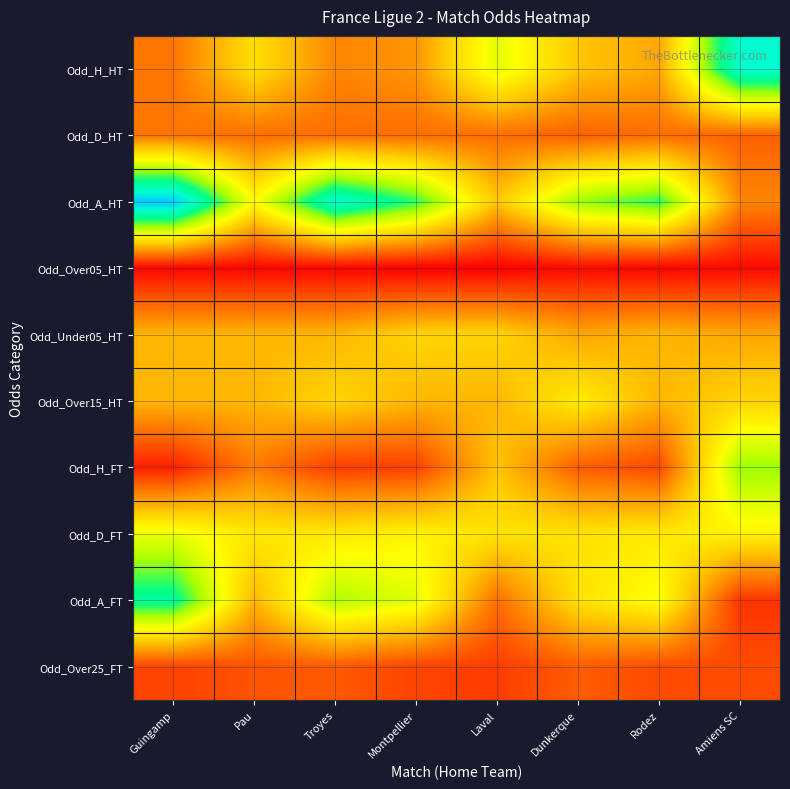

Reading left to right, what are all the values shown in this chart?

Odd_H_HT: Guingamp=2.2	Pau=3.1	Troyes=2.4	Montpellier=2.5	Laval=3.6	Dunkerque=2.9	Rodez=2.6	Amiens SC=5.0
Odd_D_HT: Guingamp=2.2	Pau=2.2	Troyes=2.2	Montpellier=2.2	Laval=2.2	Dunkerque=2.1	Rodez=2.2	Amiens SC=2.1
Odd_A_HT: Guingamp=5.5	Pau=3.4	Troyes=5.0	Montpellier=4.3	Laval=2.9	Dunkerque=4.0	Rodez=4.3	Amiens SC=2.4
Odd_Over05_HT: Guingamp=1.4	Pau=1.4	Troyes=1.4	Montpellier=1.4	Laval=1.4	Dunkerque=1.4	Rodez=1.4	Amiens SC=1.4
Odd_Under05_HT: Guingamp=2.8	Pau=2.8	Troyes=2.8	Montpellier=3.0	Laval=3.0	Dunkerque=2.6	Rodez=2.8	Amiens SC=2.6
Odd_Over15_HT: Guingamp=2.8	Pau=2.8	Troyes=3.0	Montpellier=2.8	Laval=2.8	Dunkerque=3.2	Rodez=2.8	Amiens SC=3.0
Odd_H_FT: Guingamp=1.6	Pau=2.3	Troyes=1.8	Montpellier=1.9	Laval=2.9	Dunkerque=2.1	Rodez=1.9	Amiens SC=4.0
Odd_D_FT: Guingamp=3.5	Pau=3.2	Troyes=3.2	Montpellier=3.3	Laval=3.1	Dunkerque=3.1	Rodez=3.2	Amiens SC=3.3
Odd_A_FT: Guingamp=4.6	Pau=2.8	Troyes=3.9	Montpellier=3.6	Laval=2.2	Dunkerque=3.1	Rodez=3.5	Amiens SC=1.8
Odd_Over25_FT: Guingamp=1.9	Pau=2.0	Troyes=2.0	Montpellier=1.9	Laval=1.8	Dunkerque=2.1	Rodez=1.9	Amiens SC=1.9